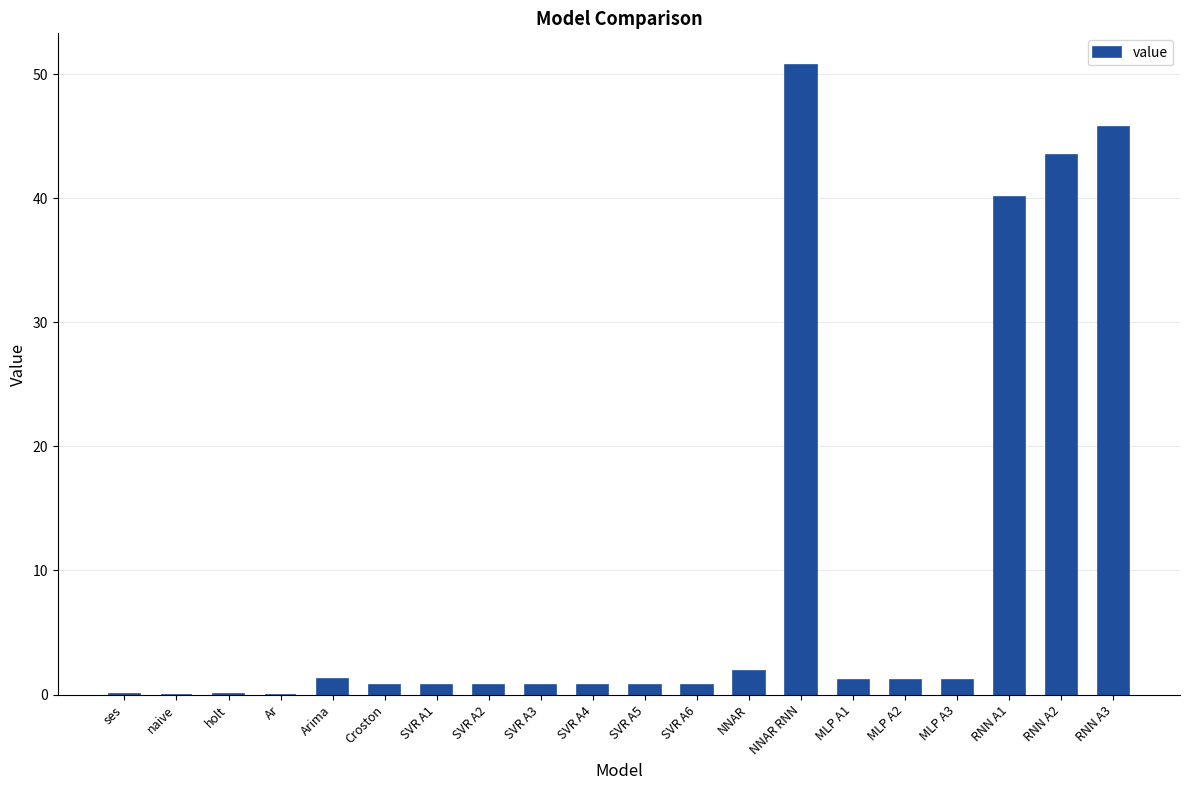

What is the average value?

9.6